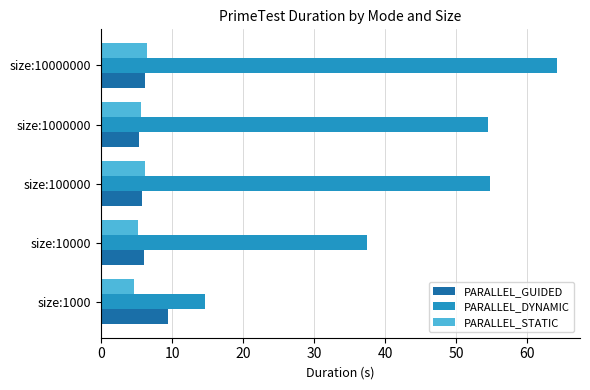

What is the sum of all PARALLEL_DYNAMIC values?

225.4